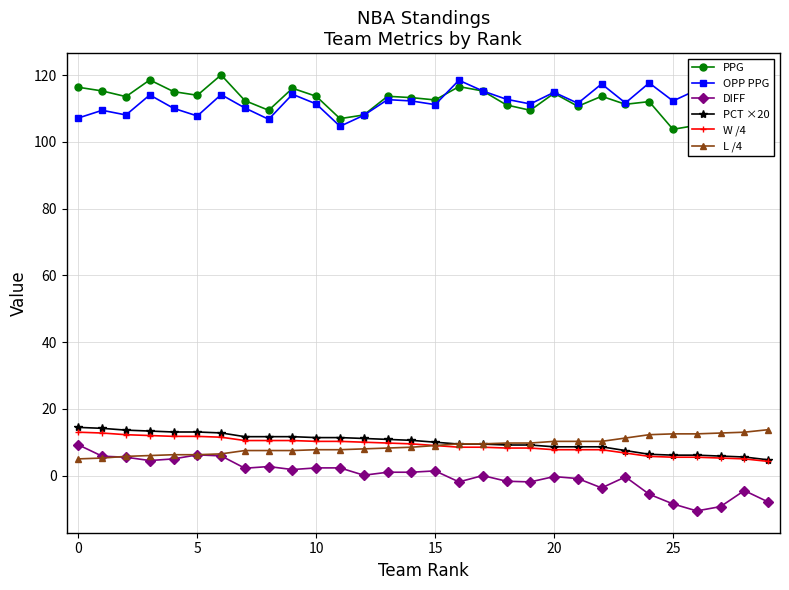

At how many categories does at least one series exceed 69?

30